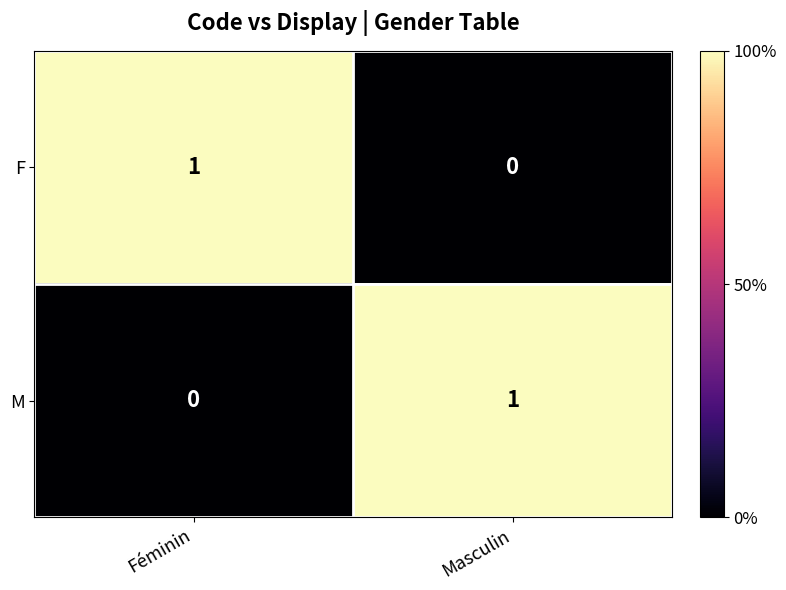

The value of F at Féminin is 1. True or false?

True